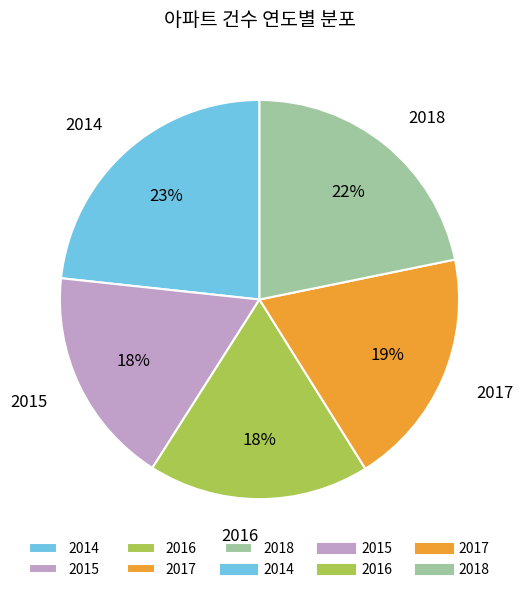

True or false: 2017 accounts for 19% of the total.

True